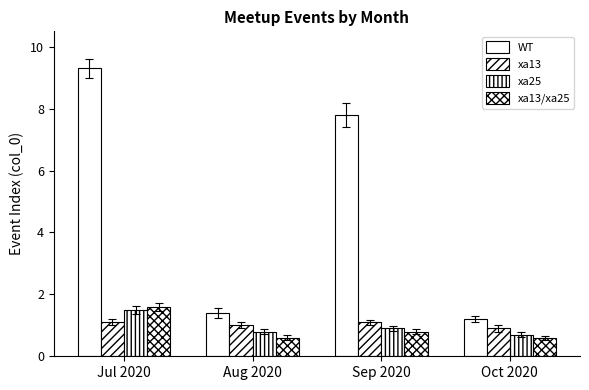

How many bars are there in total?

16